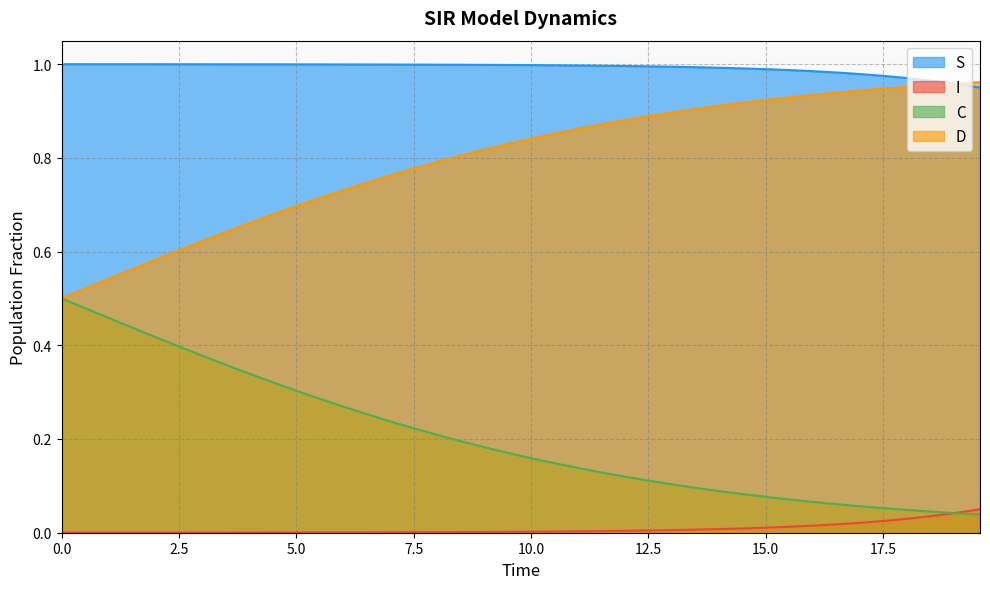

How many intersections are there between D and S?

1